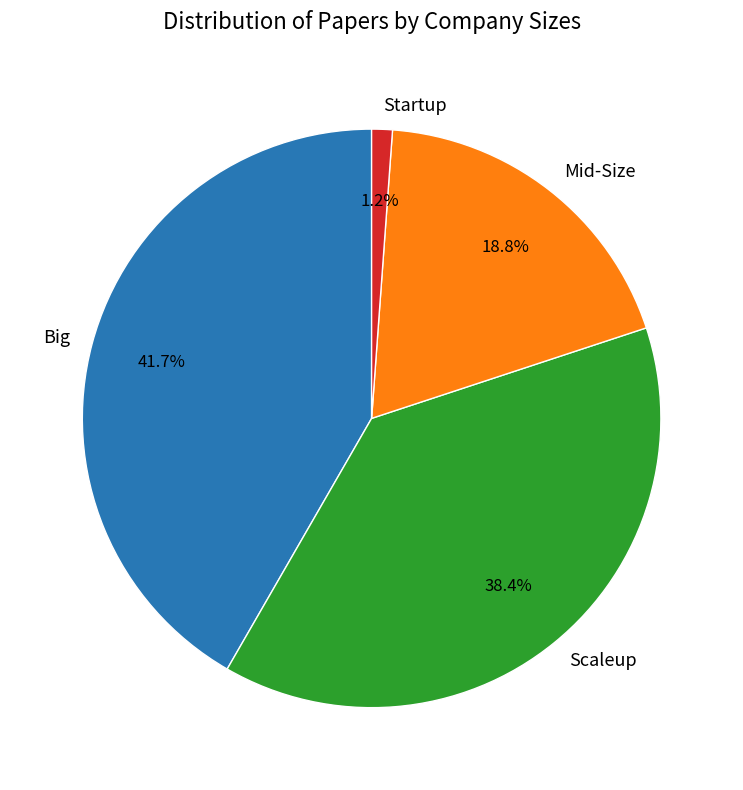

Between Scaleup and Mid-Size, which is larger?

Scaleup